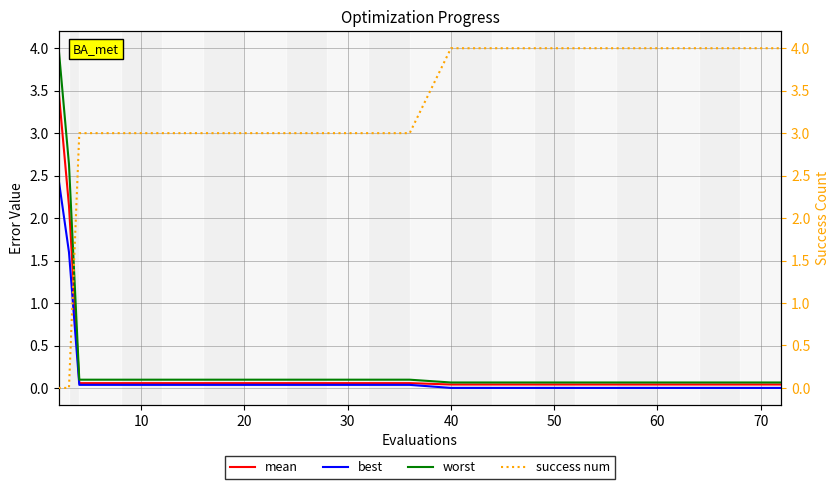

What is the highest value of the mean series?

3.5